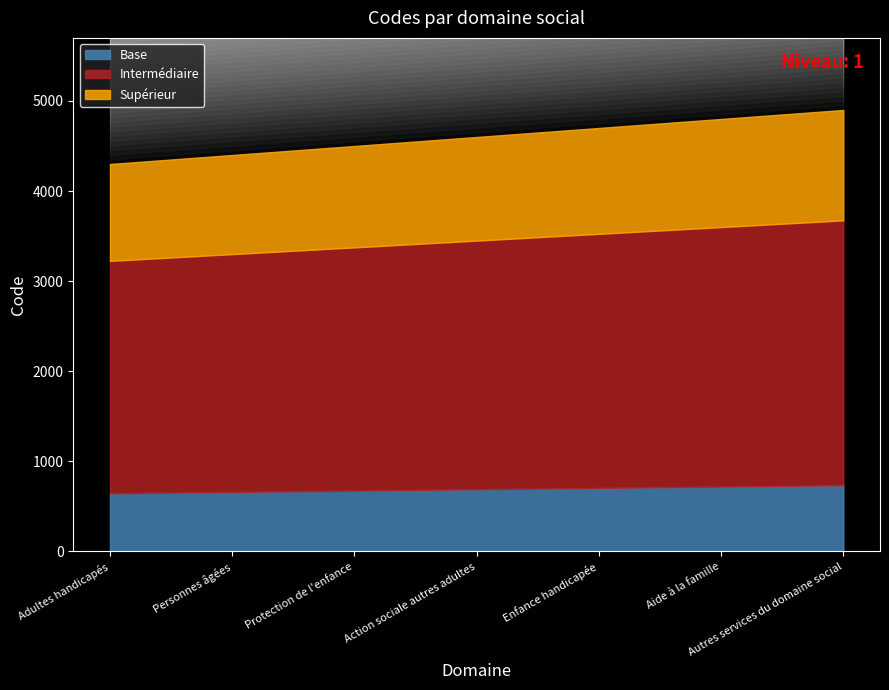

What is the difference between the values at Autres services du domaine social and Aide à la famille?

100